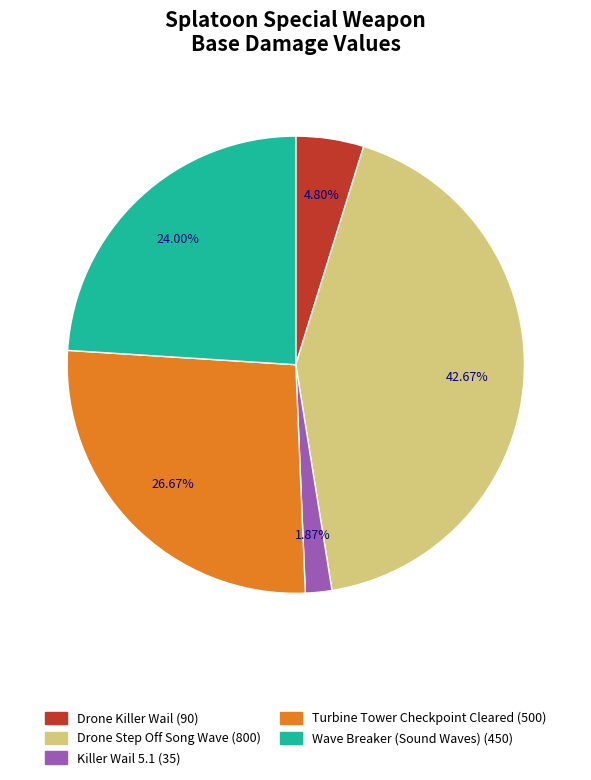

How many slices are in this pie chart?

5